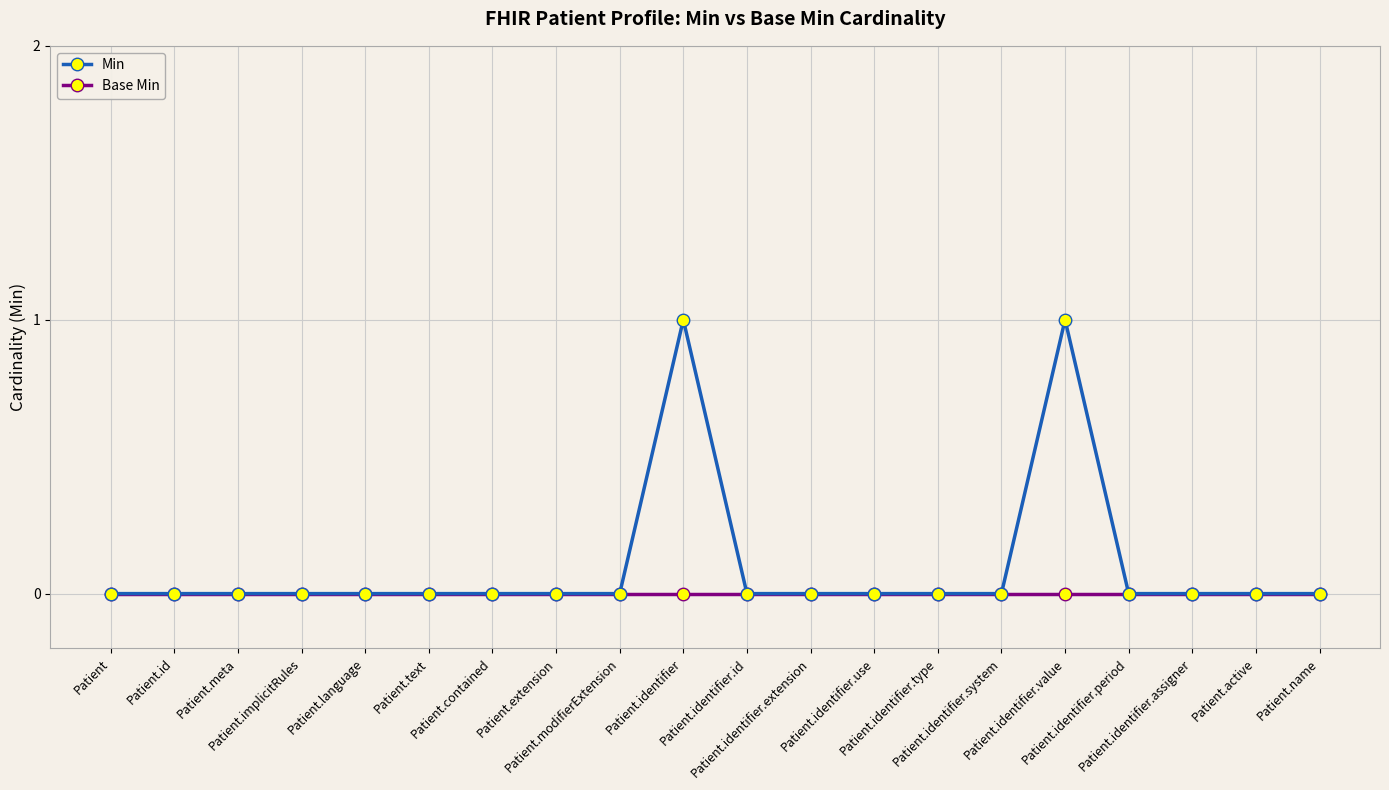

What are all the series names shown in the legend?

Min, Base Min